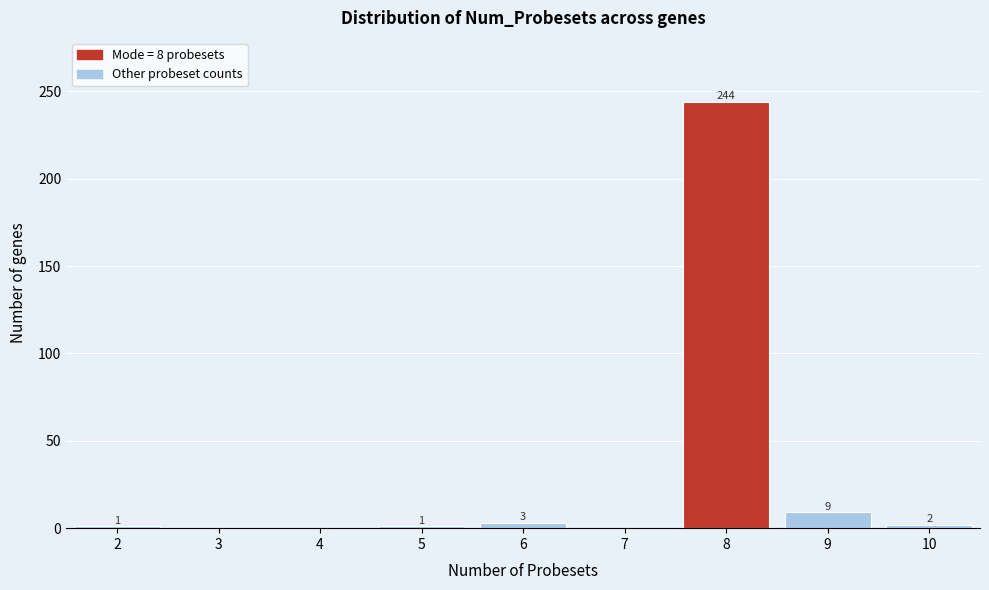

Reading left to right, transcribe all the data shown in this chart.

2=1	3=0	4=0	5=1	6=3	7=0	8=244	9=9	10=2